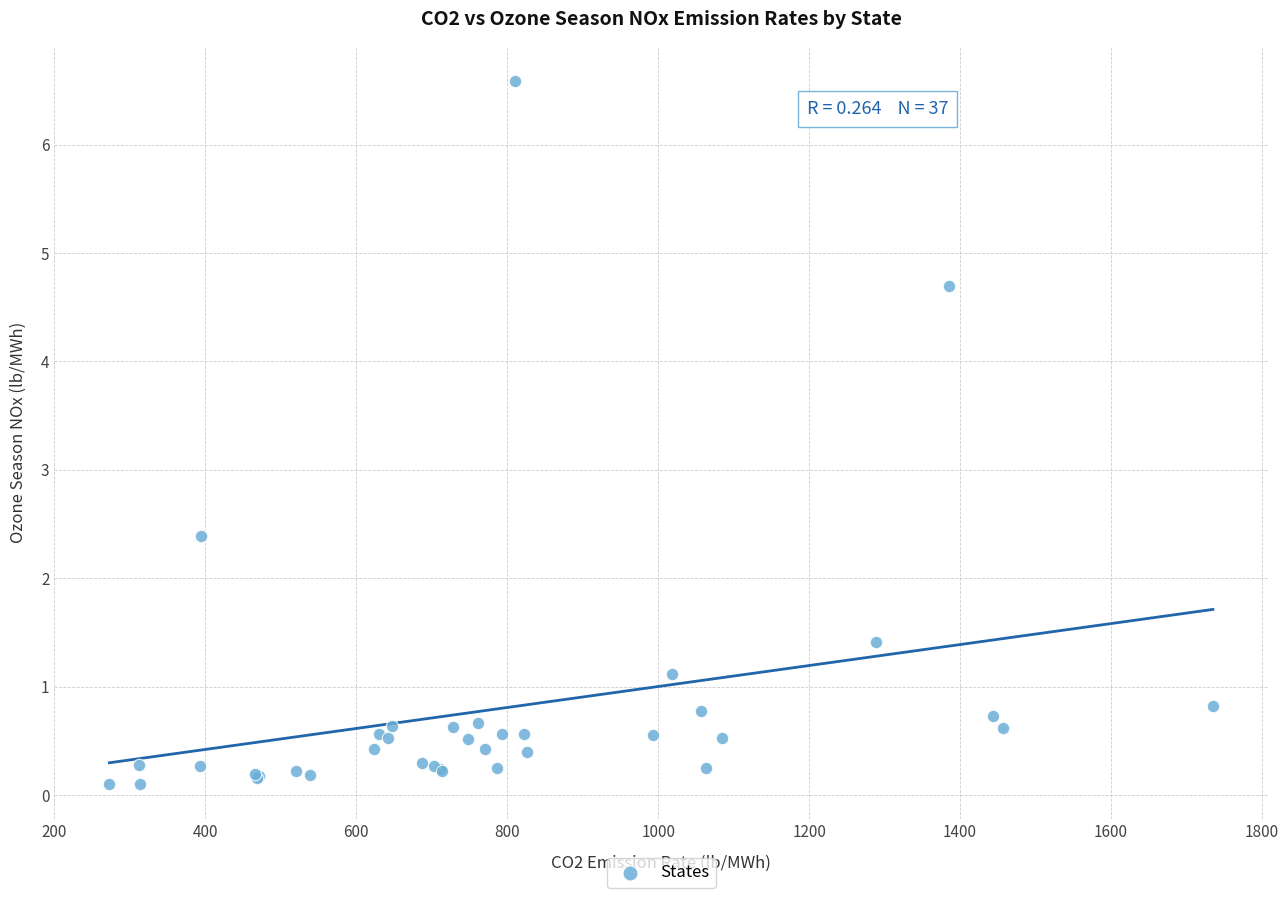

What Y value in the scatter plot is closest to 3?

2.4